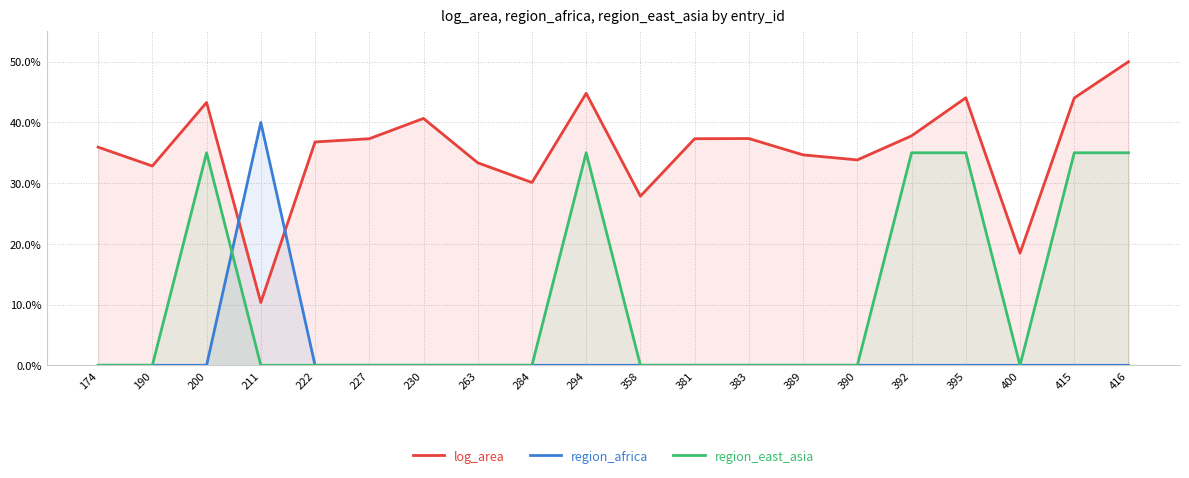

How many times do region_africa and region_east_asia cross each other?

1